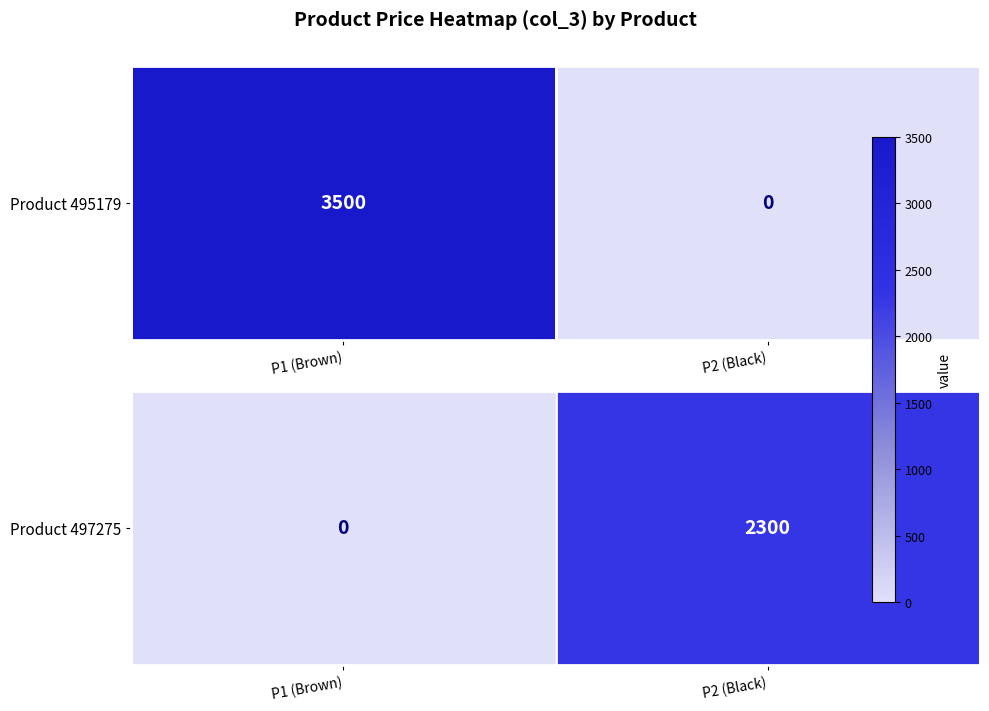

Rank the categories by value from highest to lowest.

P2 (Black), P1 (Brown)